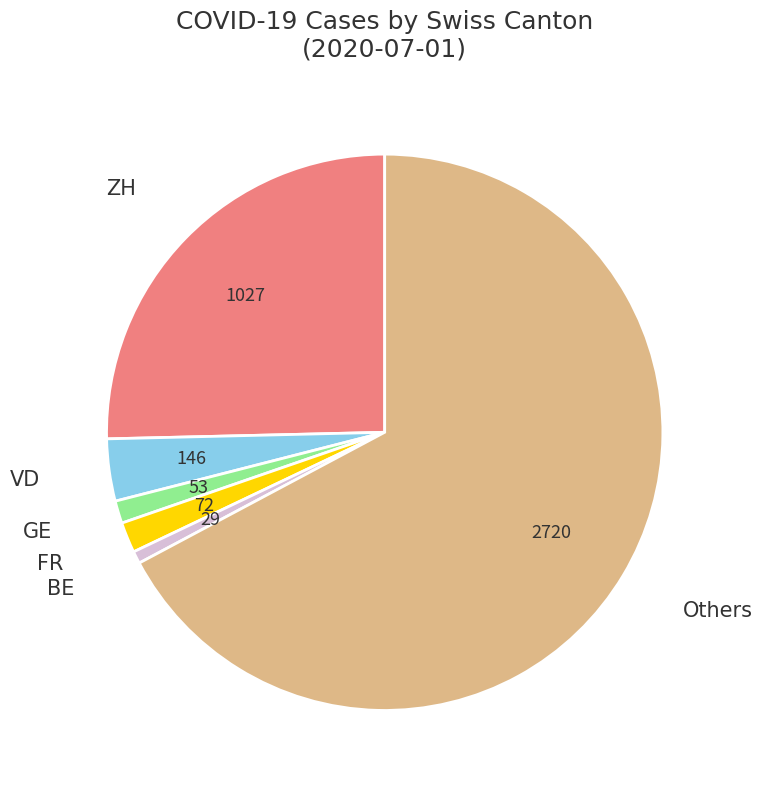

Does any single category account for the majority?

Yes